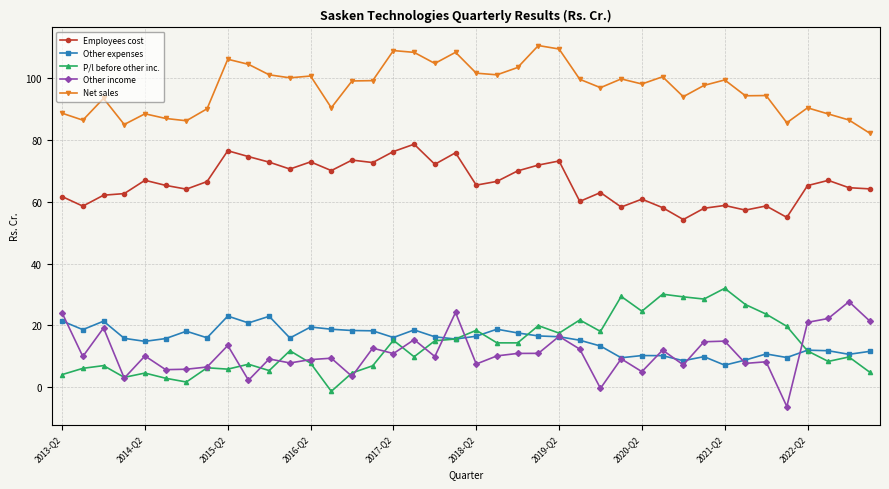

True or false: Net sales has more than 2 points higher than both neighbors.

True